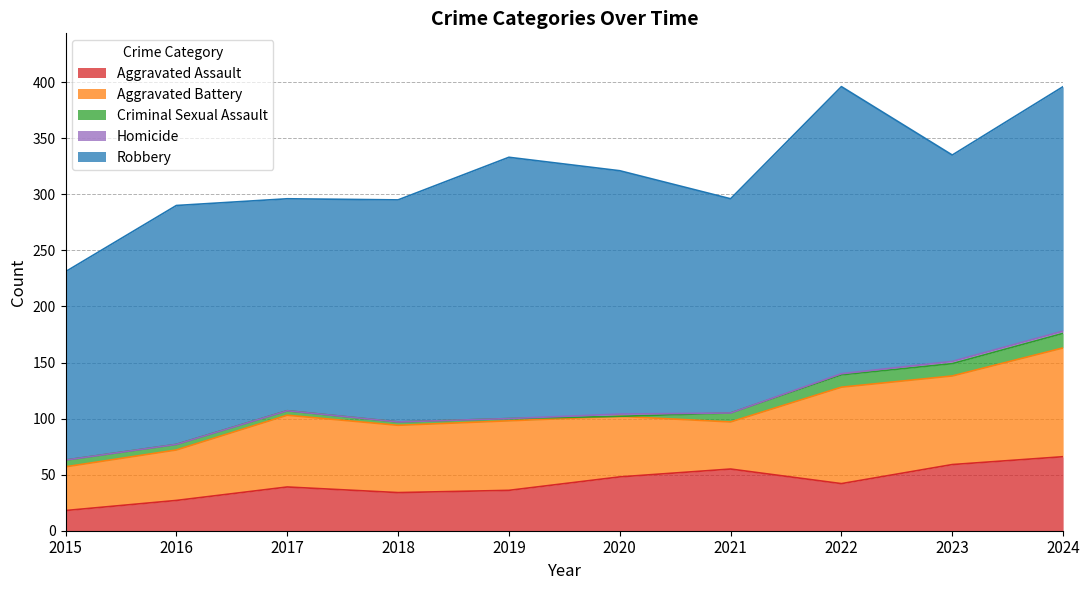

What is the highest value of the Aggravated Assault series?

66